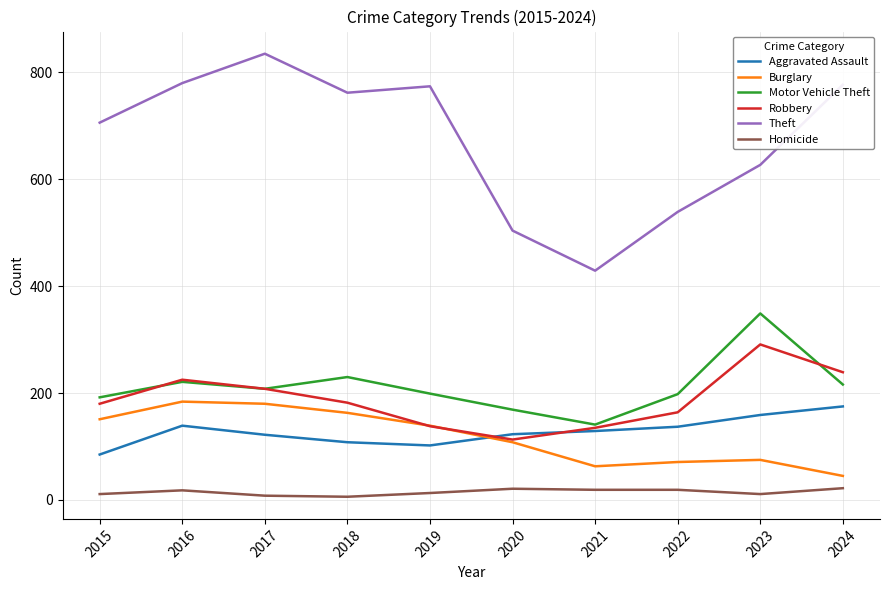

Rank the series at 2018 from lowest to highest value.

Homicide, Aggravated Assault, Burglary, Robbery, Motor Vehicle Theft, Theft